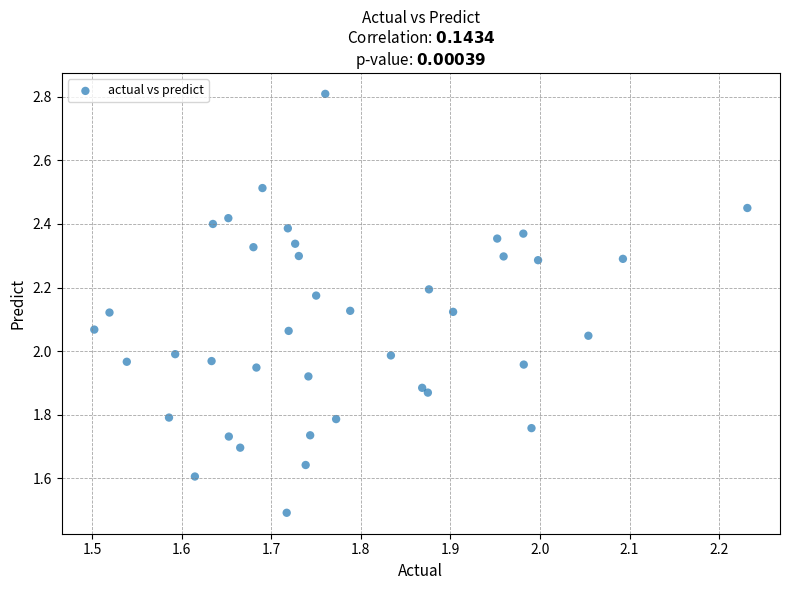

What is the range of Y values (max minus min)?

1.3